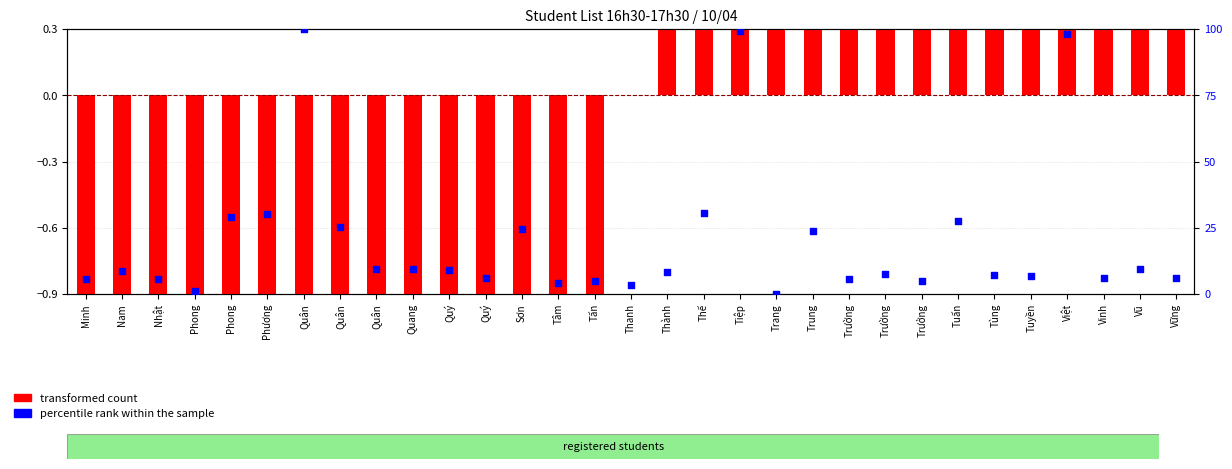

Which series has the largest total across all categories?

percentile rank within the sample